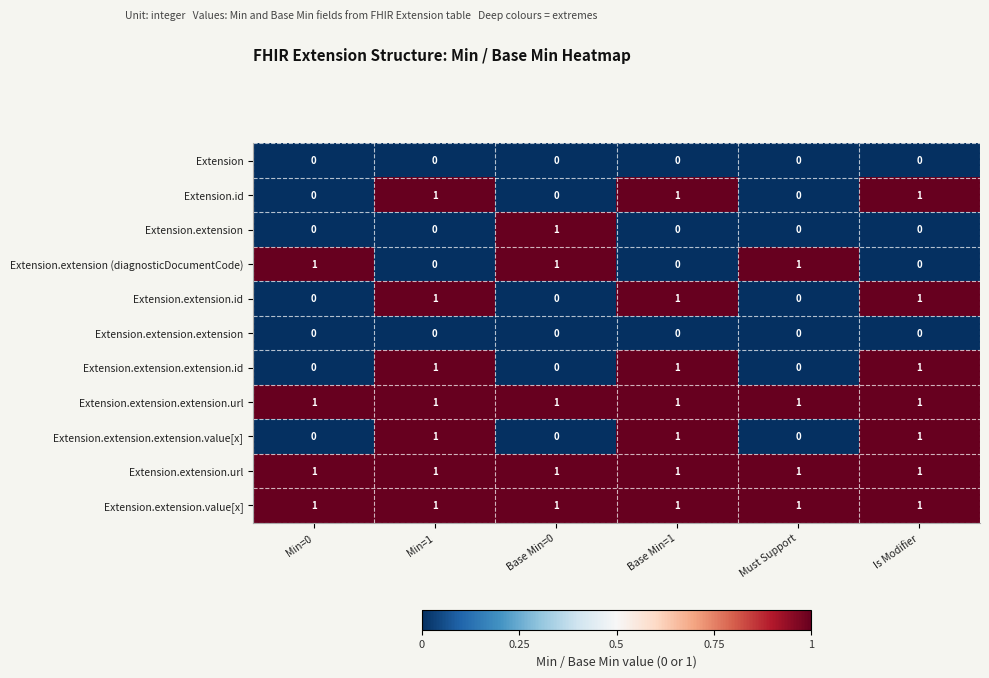

Between Min=0 and Base Min=0, which series saw the biggest shift?

Extension.extension